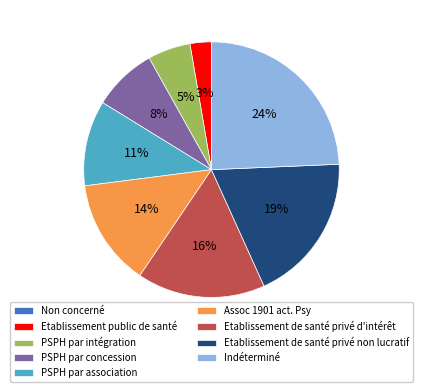

The Etablissement de santé privé d'intérêt slice represents 16% of the pie. True or false?

True